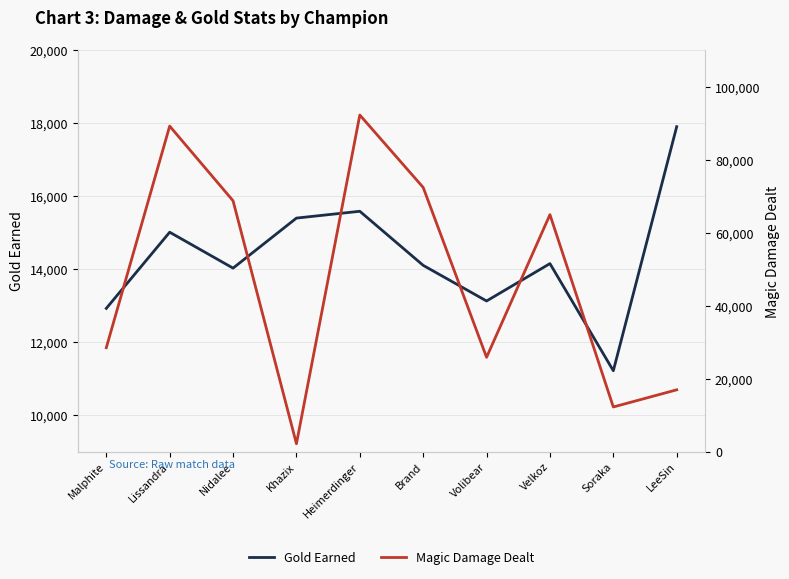

Reading right to left, list all the values displayed in this chart.

Gold Earned: LeeSin=17908	Soraka=11215	Velkoz=14153	Volibear=13128	Brand=14105	Heimerdinger=15588	Khazix=15401	Nidalee=14029	Lissandra=15014	Malphite=12925
Magic Damage Dealt: LeeSin=16919	Soraka=12212	Velkoz=64959	Volibear=25833	Brand=72416	Heimerdinger=92277	Khazix=2132	Nidalee=68763	Lissandra=89236	Malphite=28473